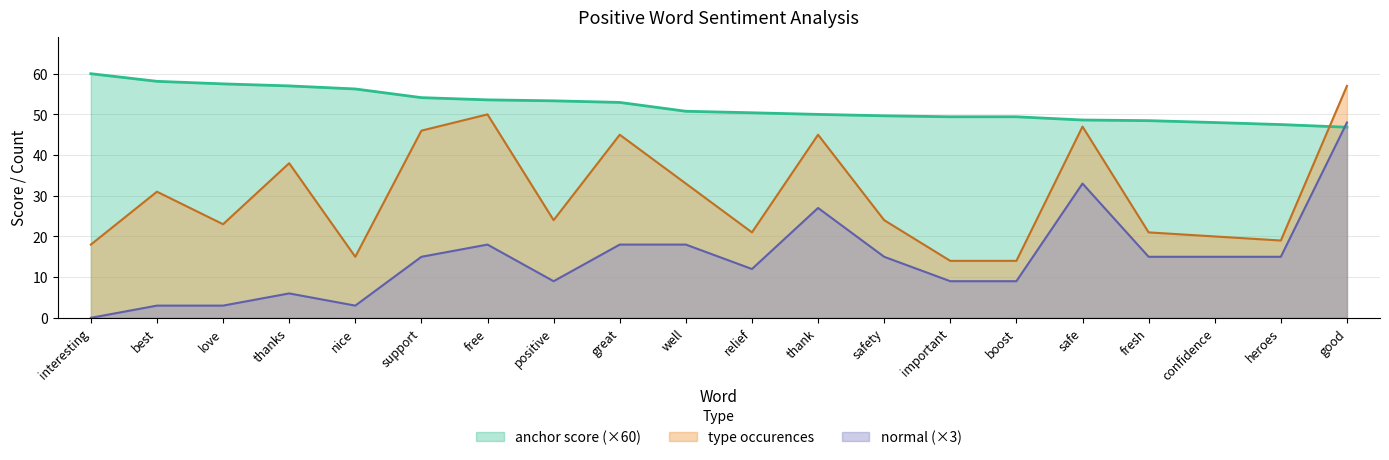

What is the value of the anchor score point at the 20th from the left?

46.8